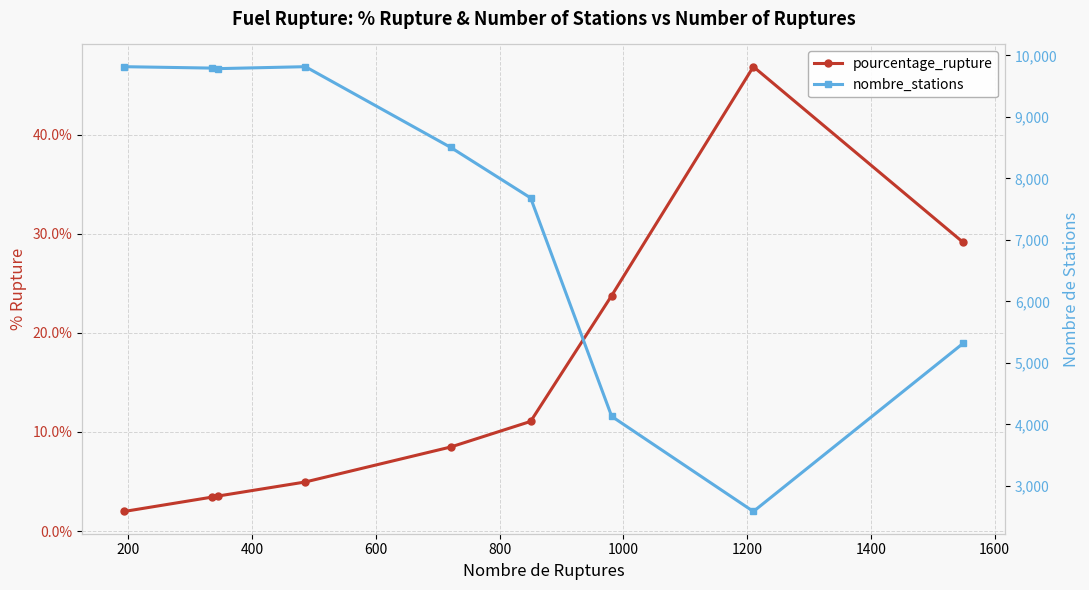

What is the highest value of the pourcentage_rupture series?

46.9